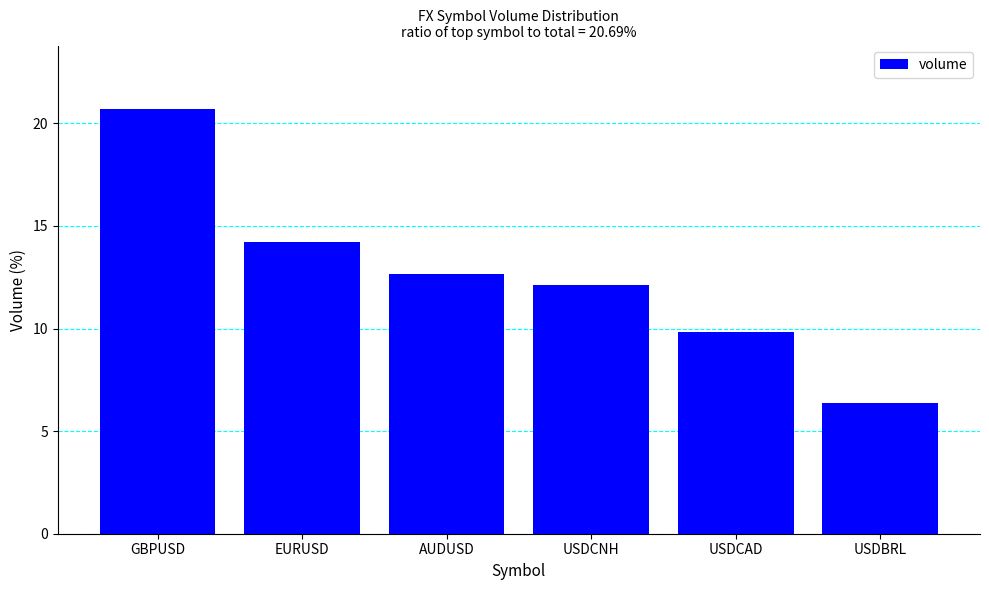

What position from the right is USDBRL?

1